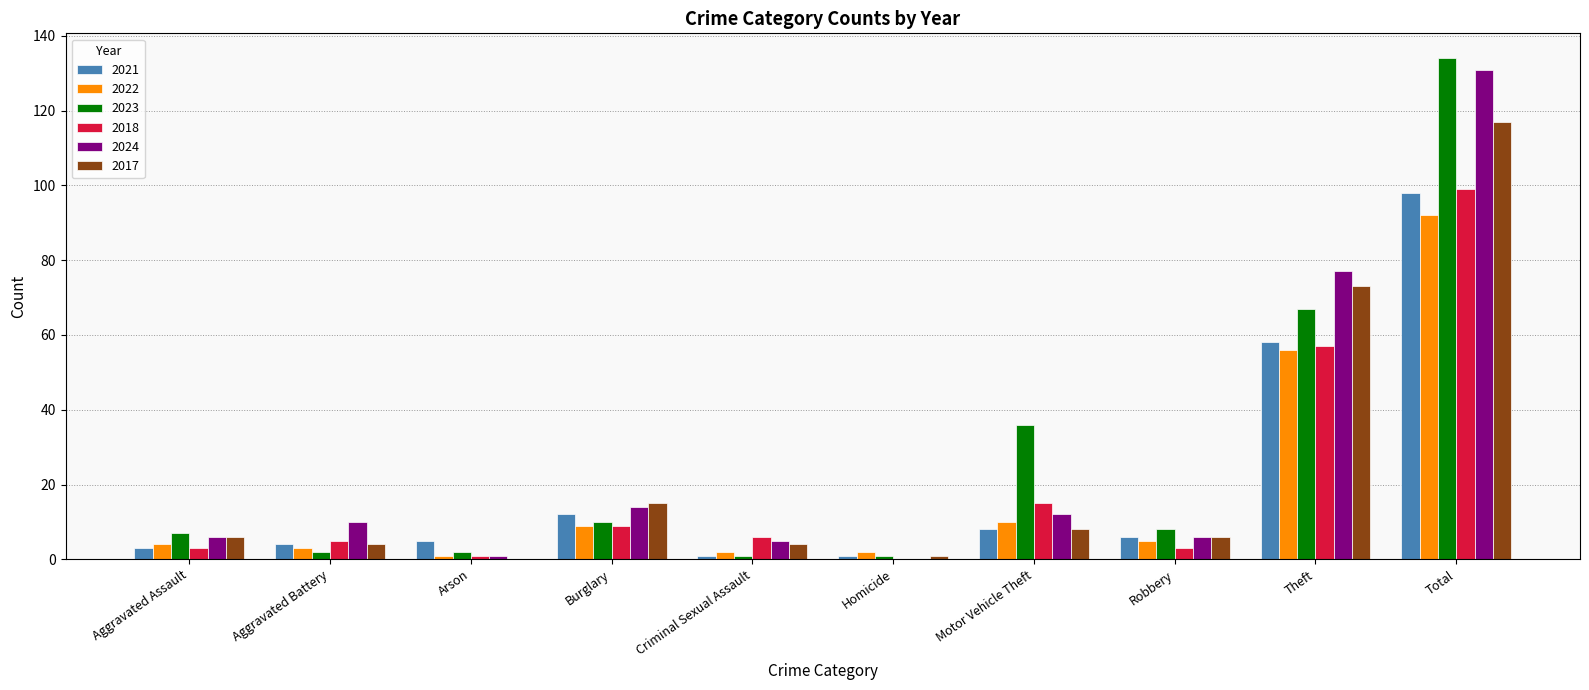

The value of 2017 at Aggravated Assault is 6. True or false?

True